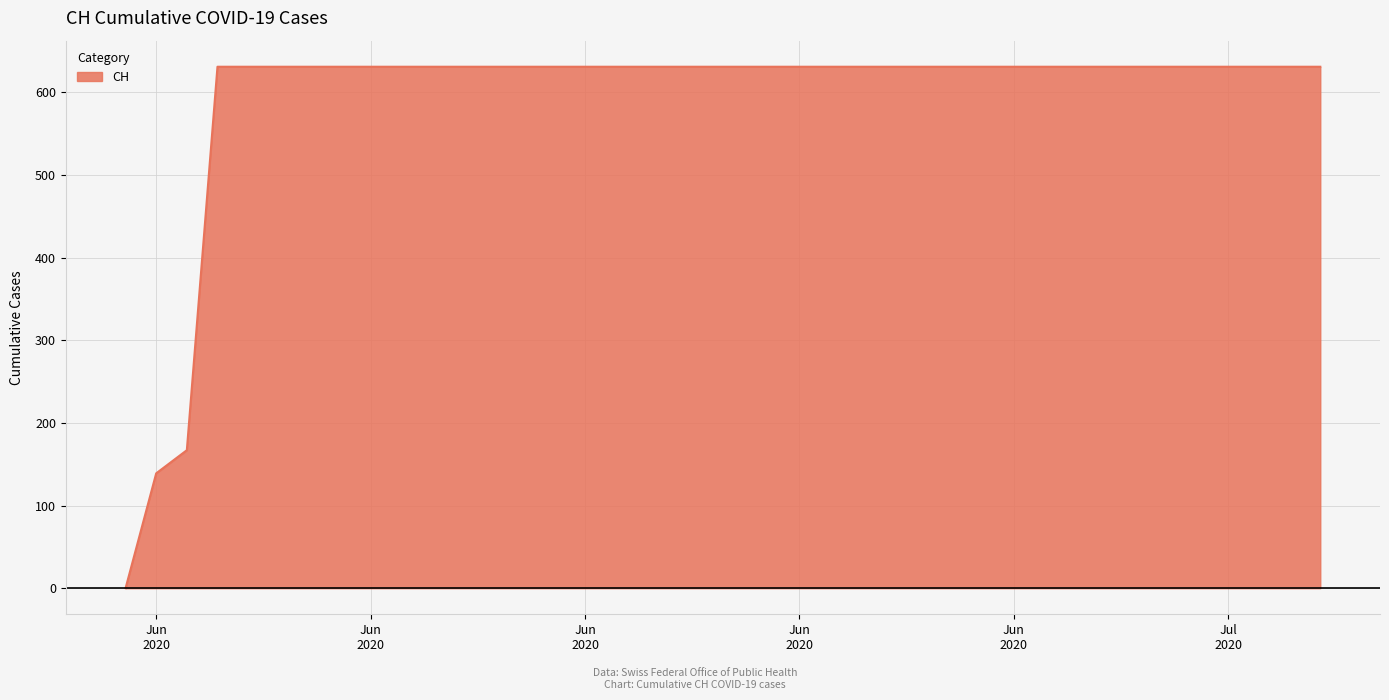

What is the greatest value displayed?

631